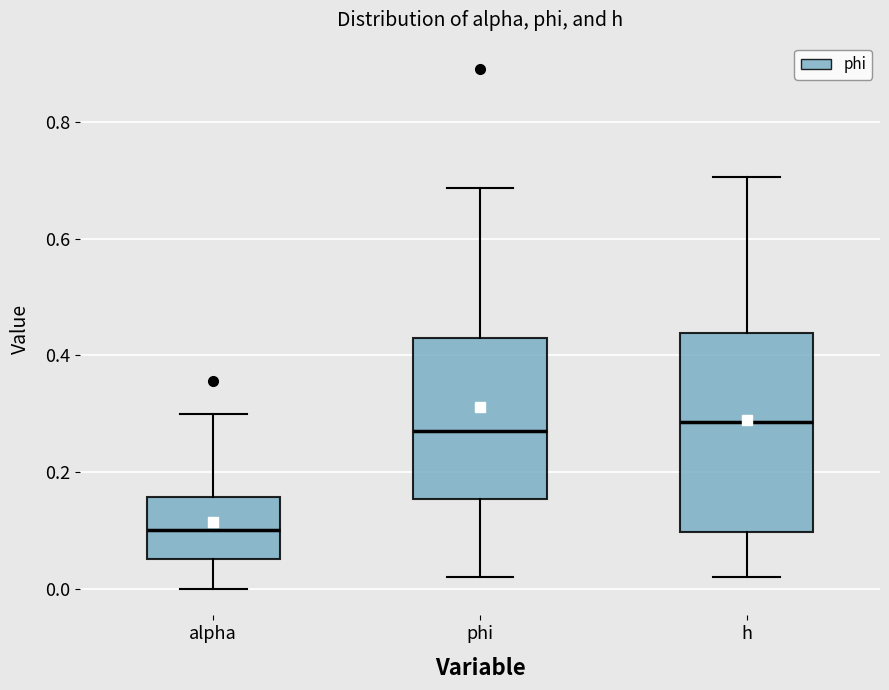

Comparing the boxes themselves (not the whiskers), which one is the tallest?

h